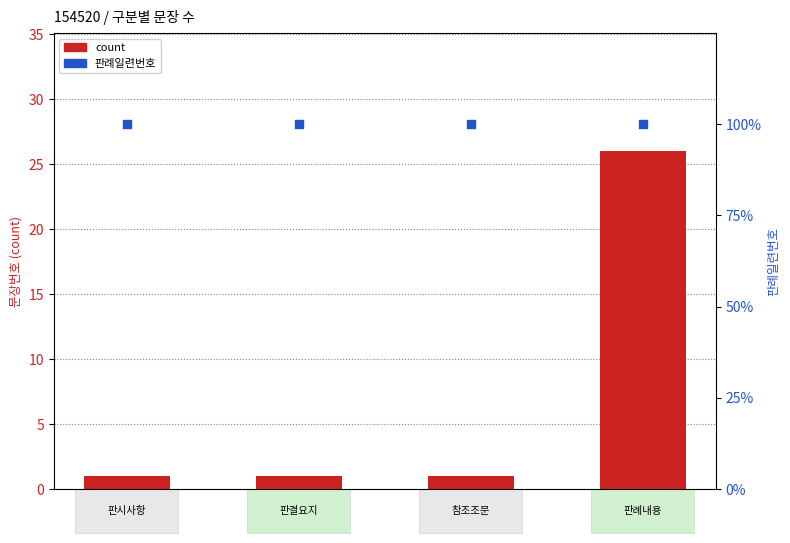

Which series has the largest total across all categories?

판례일련번호